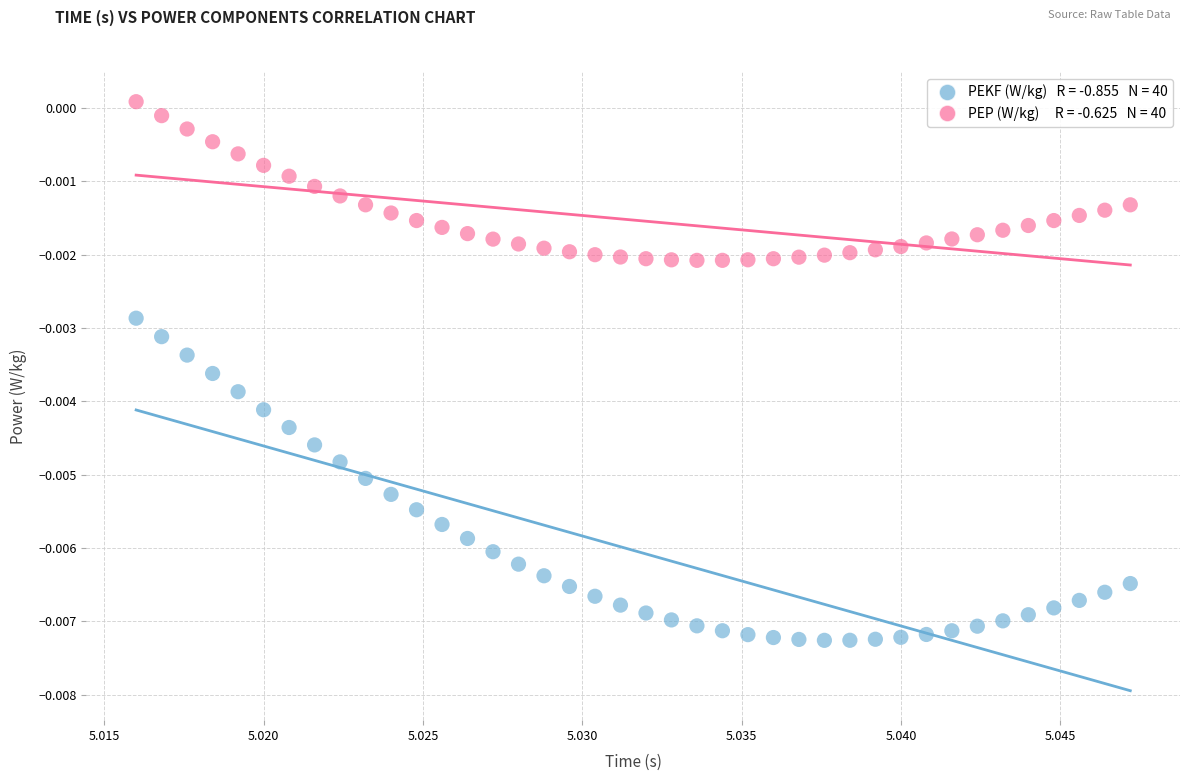

How many points are shown in the scatter plot?

80